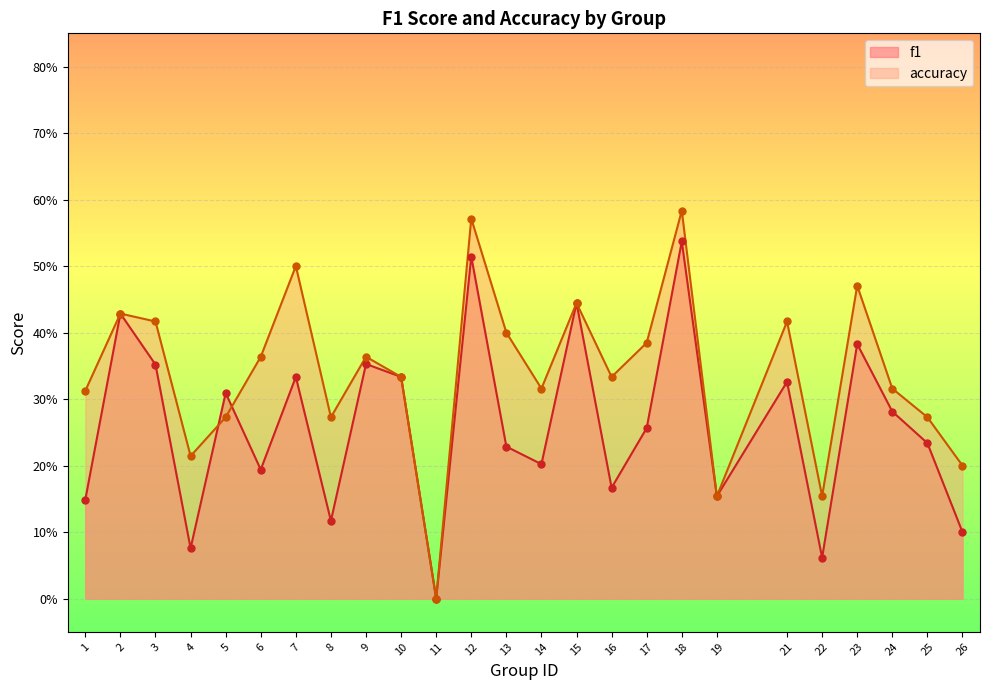

Is the value of accuracy at 17 greater than the value of f1 at 12?

No